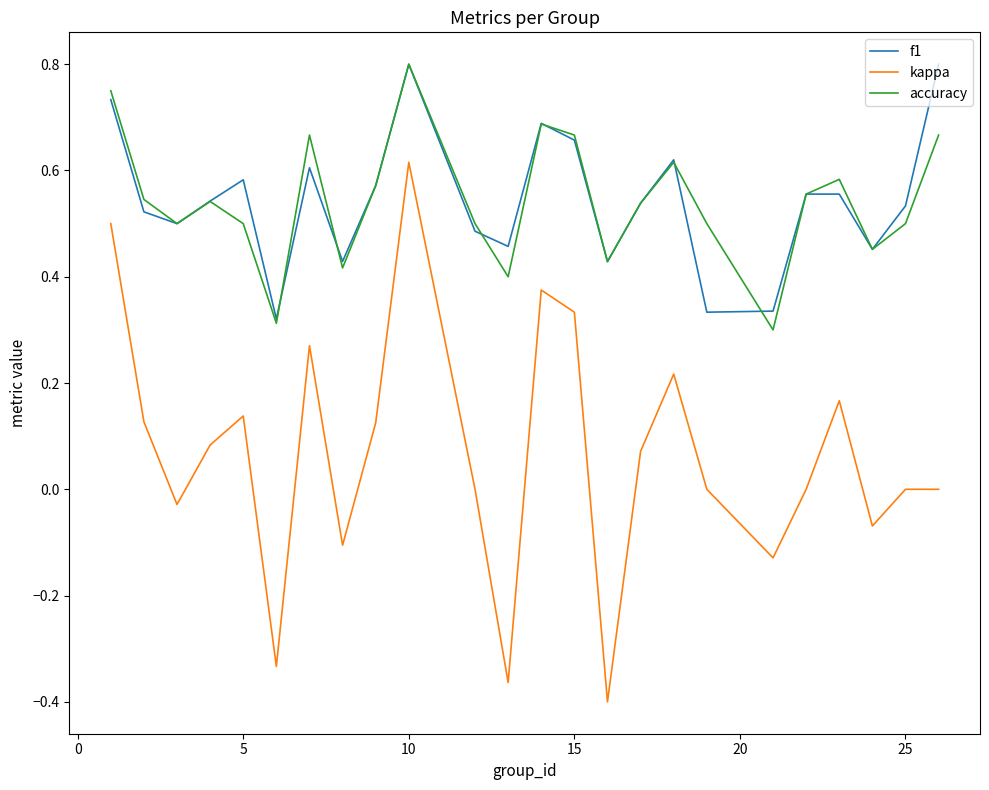

Which series has the widest spread of values?

kappa